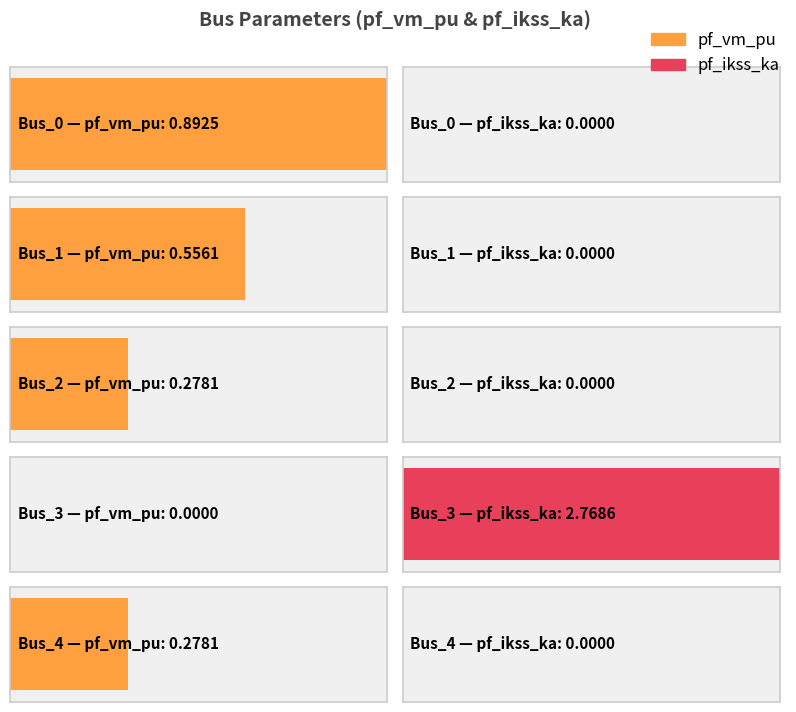

How many categories are shown in the chart?

5